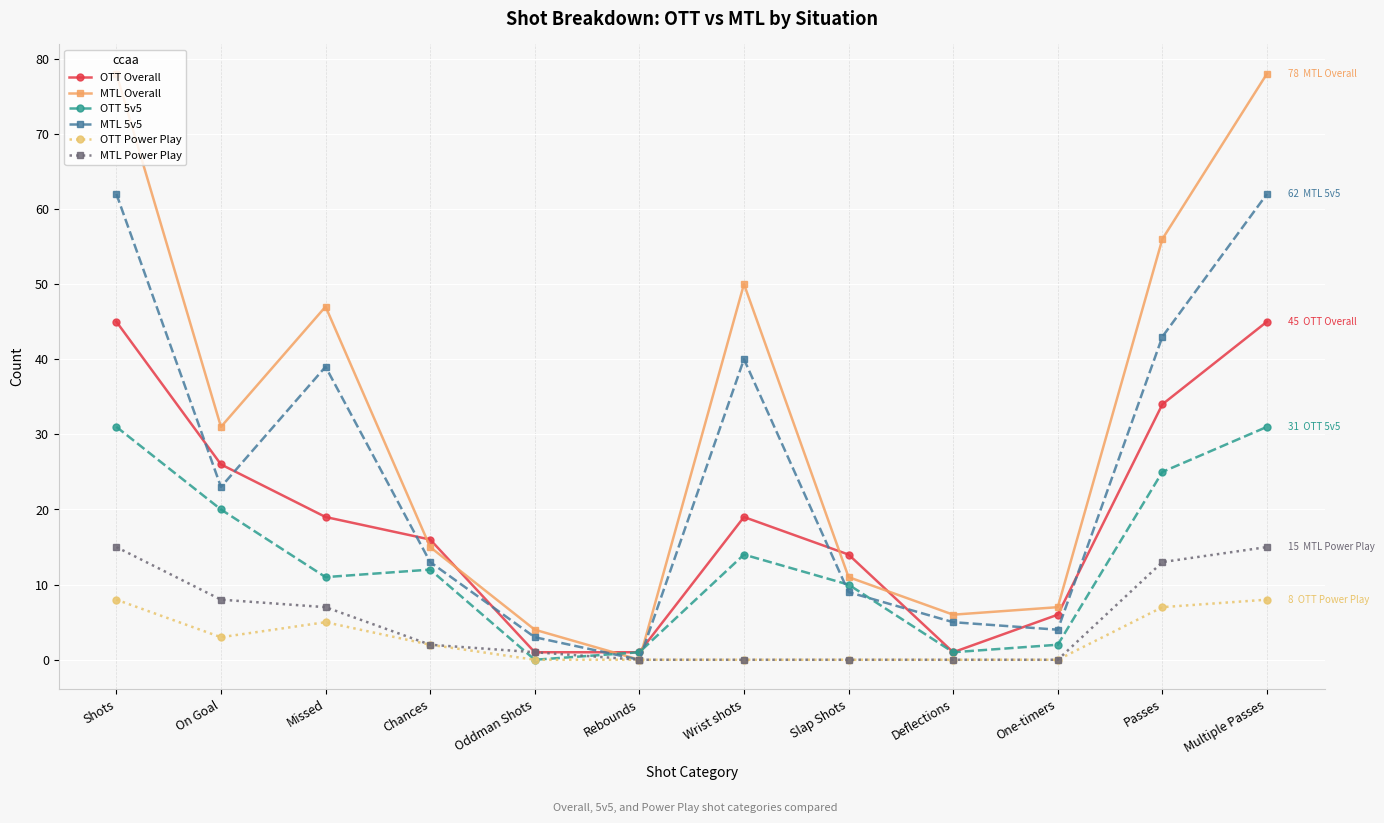

How many lines are shown in the chart?

6